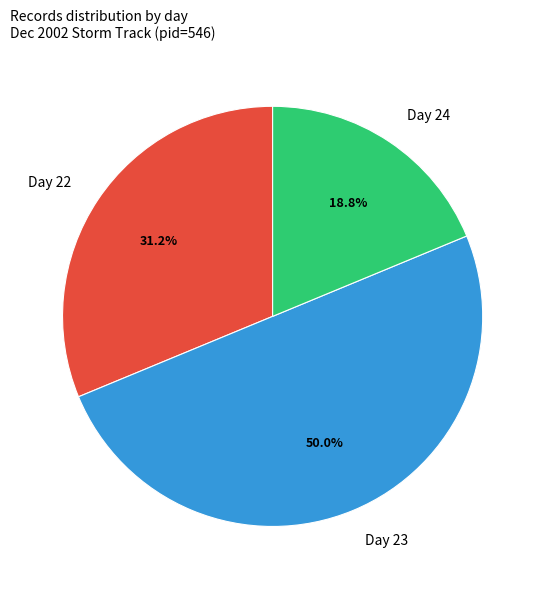

Do Day 24 and Day 23 together represent more than half of the pie?

Yes